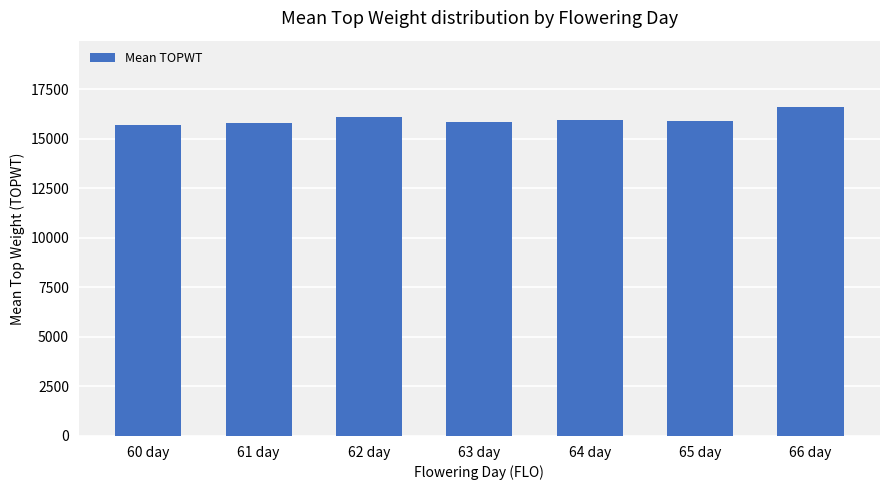

What is the sum of all values?

111854.8